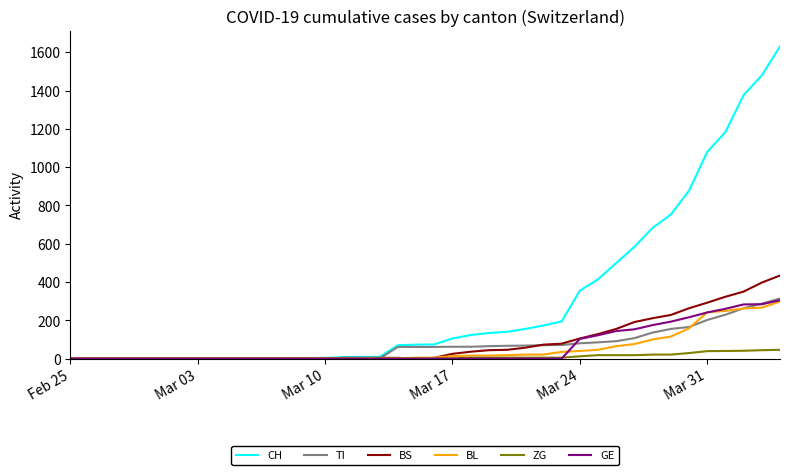

At how many categories does at least one series exceed 521?

9